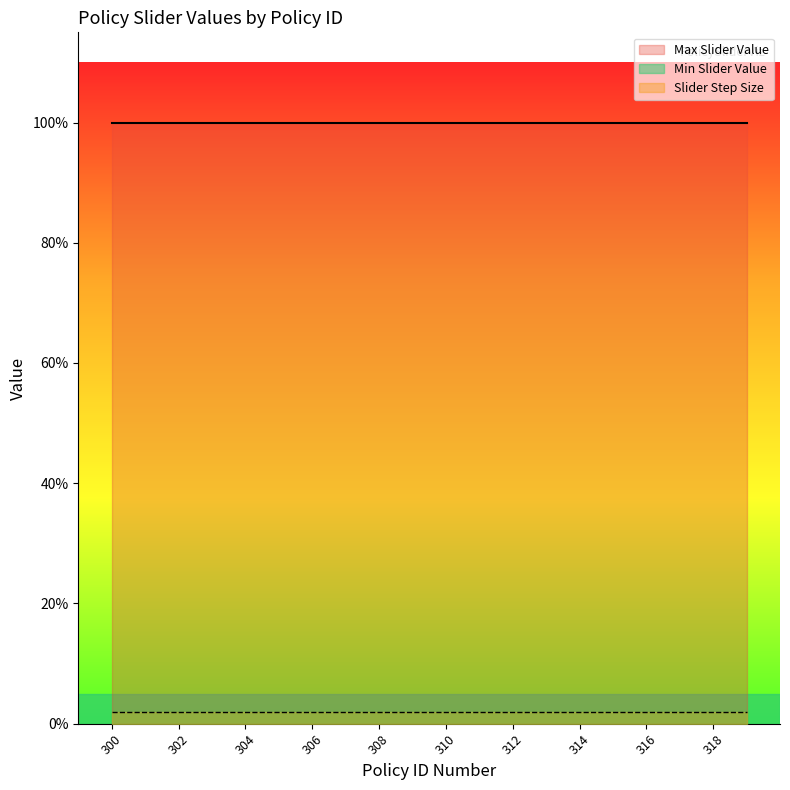

At which label is Min Slider Value closest to 0?

300